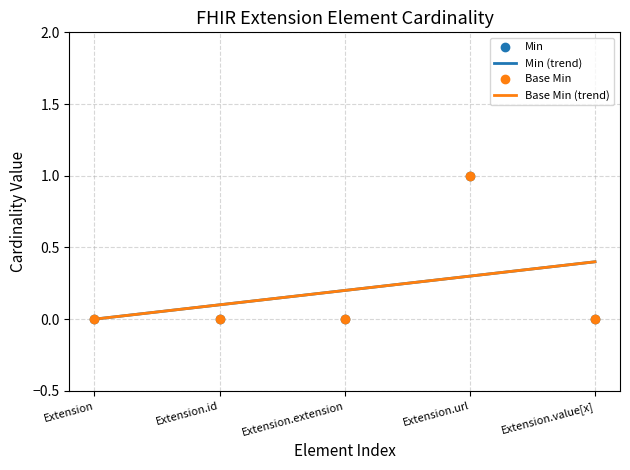

Which series has the widest spread of Y values?

Min